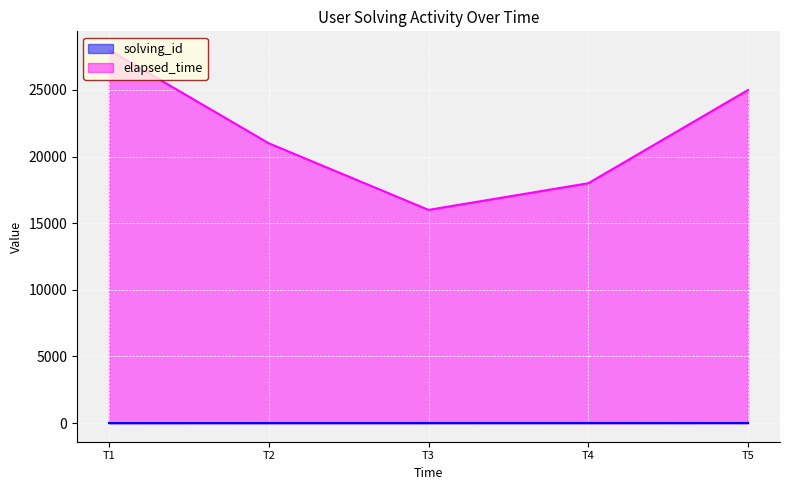

What are all the series names shown in the legend?

solving_id, elapsed_time